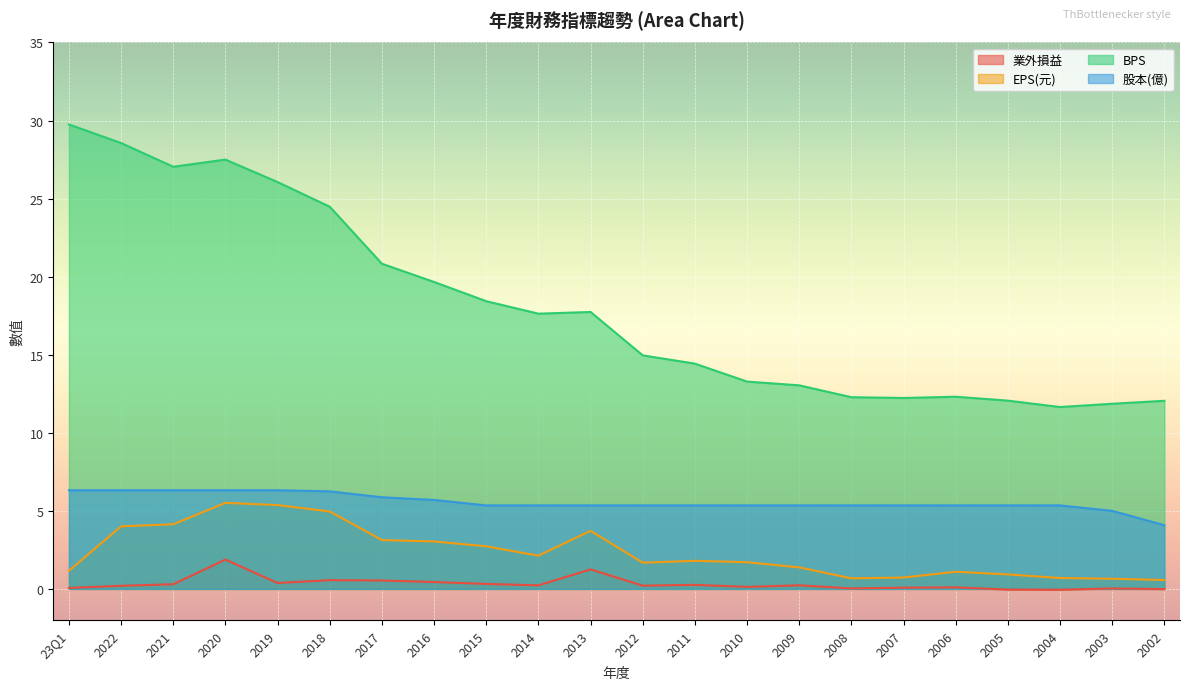

Reading left to right, extract all data points from this chart.

業外損益: 23Q1=0.1	2022=0.2	2021=0.3	2020=1.9	2019=0.4	2018=0.6	2017=0.5	2016=0.4	2015=0.3	2014=0.2	2013=1.2	2012=0.2	2011=0.3	2010=0.1	2009=0.2	2008=0.0	2007=0.1	2006=0.1	2005=-0.0	2004=-0.1	2003=0.0	2002=-0.0
EPS(元): 23Q1=1.2	2022=4.0	2021=4.1	2020=5.5	2019=5.4	2018=5.0	2017=3.1	2016=3.0	2015=2.7	2014=2.1	2013=3.7	2012=1.7	2011=1.8	2010=1.7	2009=1.4	2008=0.7	2007=0.7	2006=1.1	2005=0.9	2004=0.7	2003=0.7	2002=0.6
BPS: 23Q1=29.8	2022=28.6	2021=27.0	2020=27.5	2019=26.1	2018=24.5	2017=20.8	2016=19.7	2015=18.4	2014=17.6	2013=17.7	2012=15.0	2011=14.4	2010=13.3	2009=13.0	2008=12.3	2007=12.2	2006=12.3	2005=12.1	2004=11.7	2003=11.9	2002=12.1
股本(億): 23Q1=6.3	2022=6.3	2021=6.3	2020=6.3	2019=6.3	2018=6.2	2017=5.9	2016=5.7	2015=5.3	2014=5.3	2013=5.3	2012=5.3	2011=5.3	2010=5.3	2009=5.3	2008=5.3	2007=5.3	2006=5.3	2005=5.3	2004=5.3	2003=5.0	2002=4.1